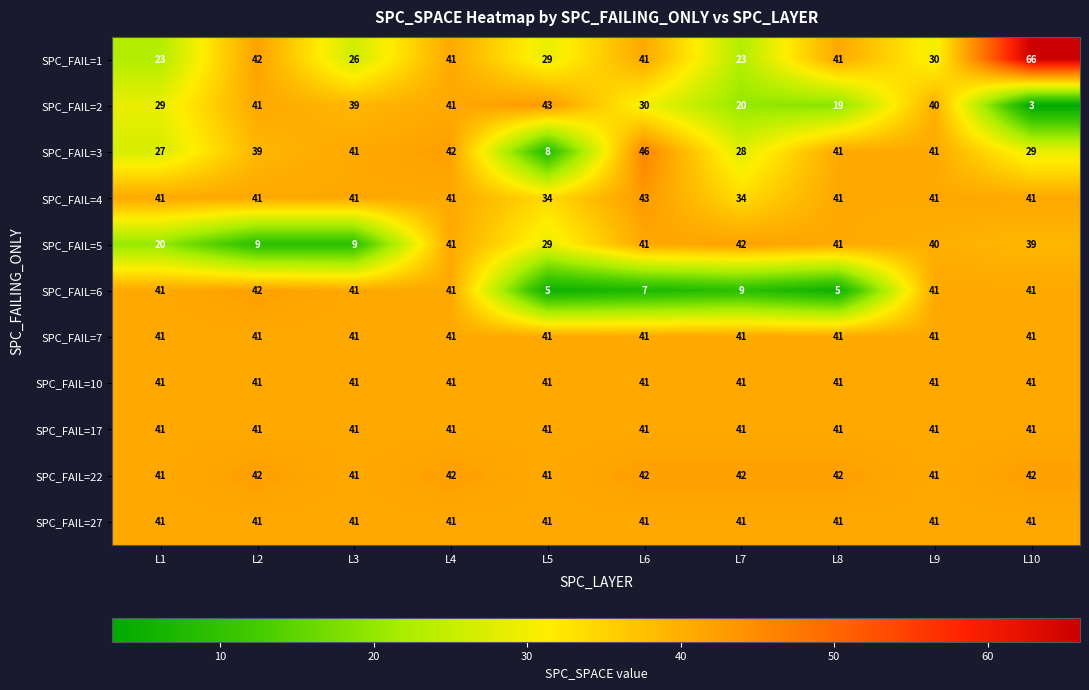

Which series changed the most between L3 and L4?

SPC_FAIL=5